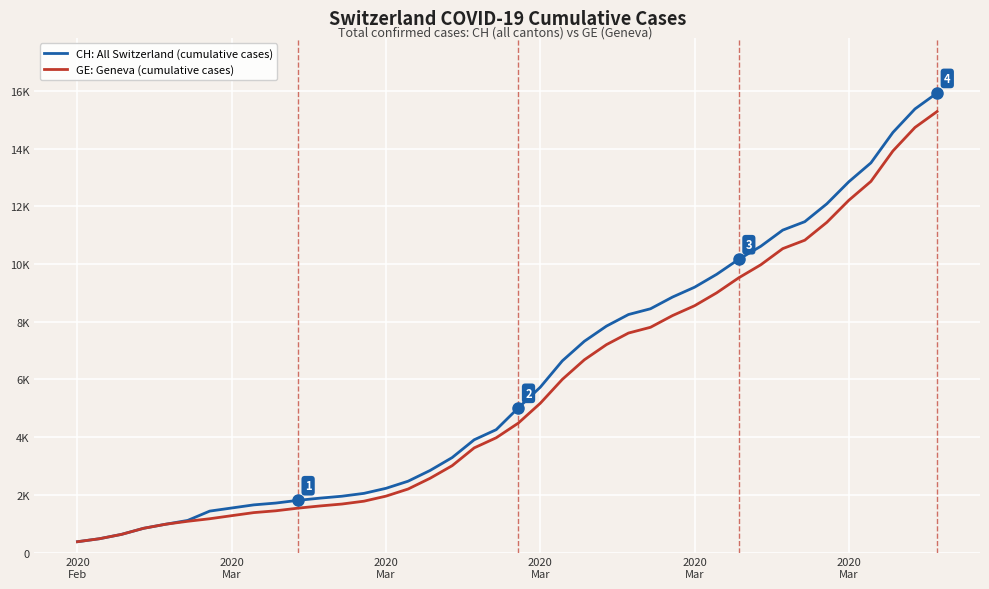

What are all the series names shown in the legend?

CH: All Switzerland (cumulative cases), GE: Geneva (cumulative cases)